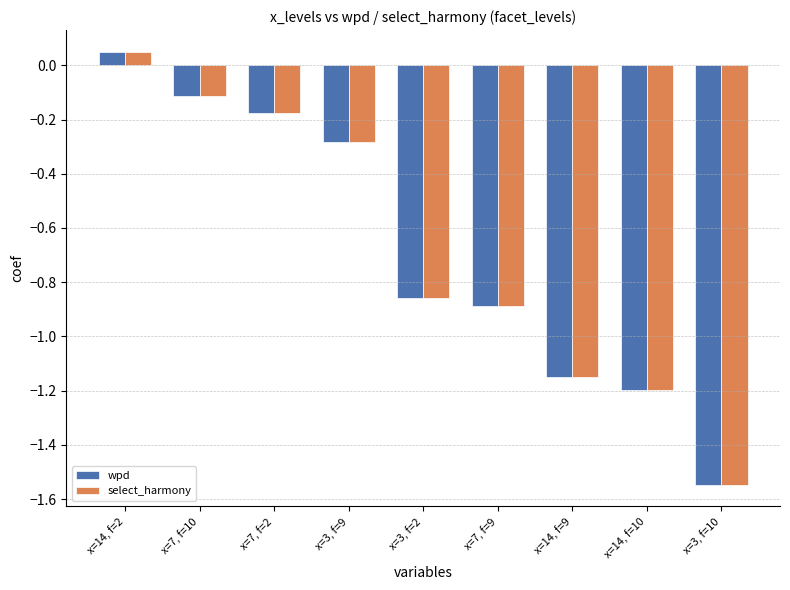

List the labels in order of wpd value, largest first.

x=14, f=2, x=7, f=10, x=7, f=2, x=3, f=9, x=3, f=2, x=7, f=9, x=14, f=9, x=14, f=10, x=3, f=10